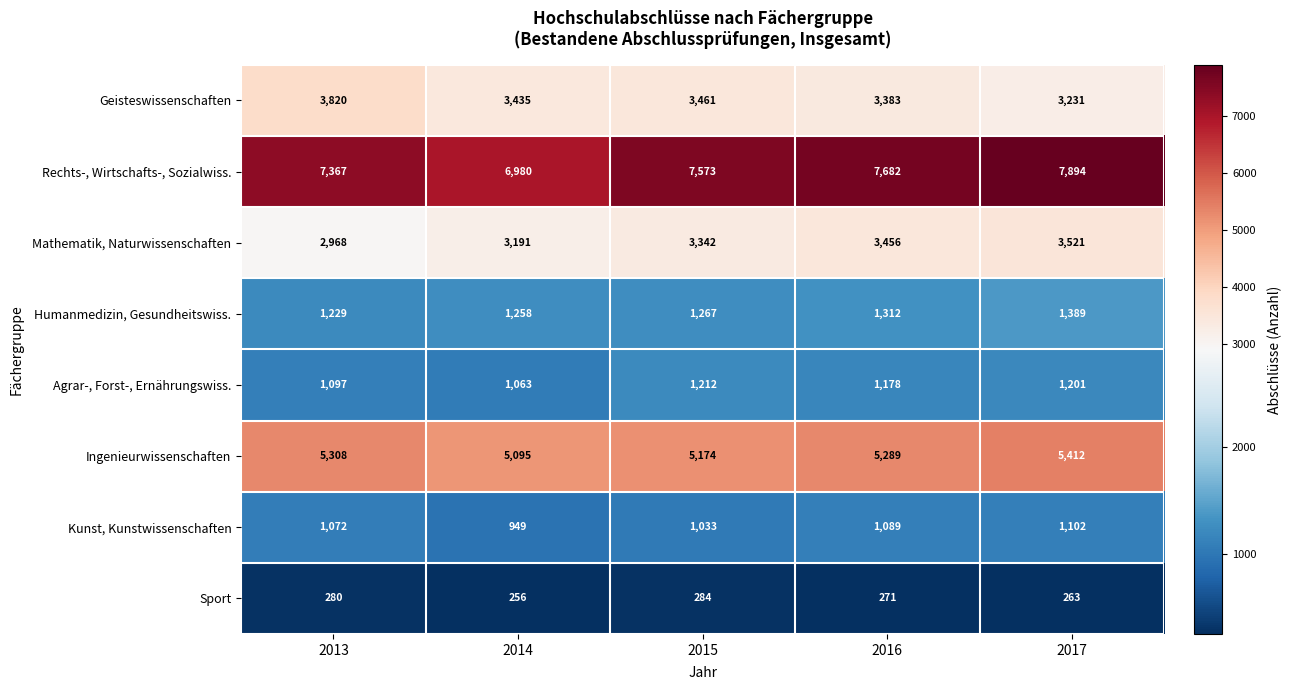

At how many categories does at least one series exceed 6070?

5